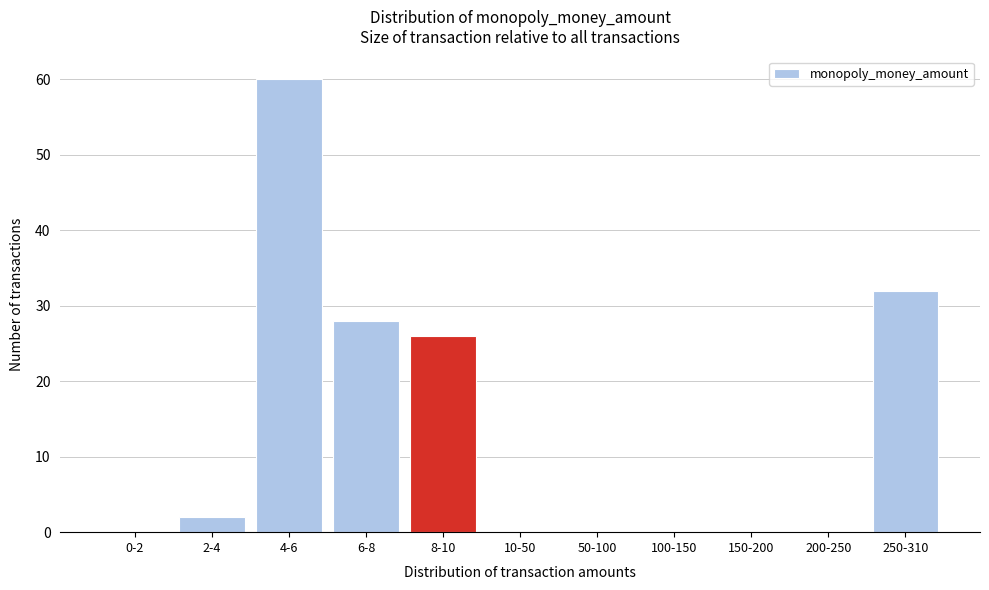

Reading left to right, list all the values displayed in this chart.

0-2=0	2-4=2	4-6=60	6-8=28	8-10=26	10-50=0	50-100=0	100-150=0	150-200=0	200-250=0	250-310=32